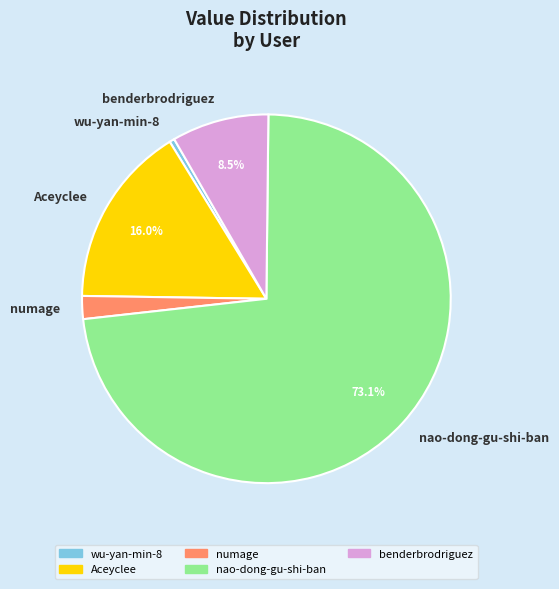

To the nearest percent, what is the difference between the largest and smallest slice percentages?

73%